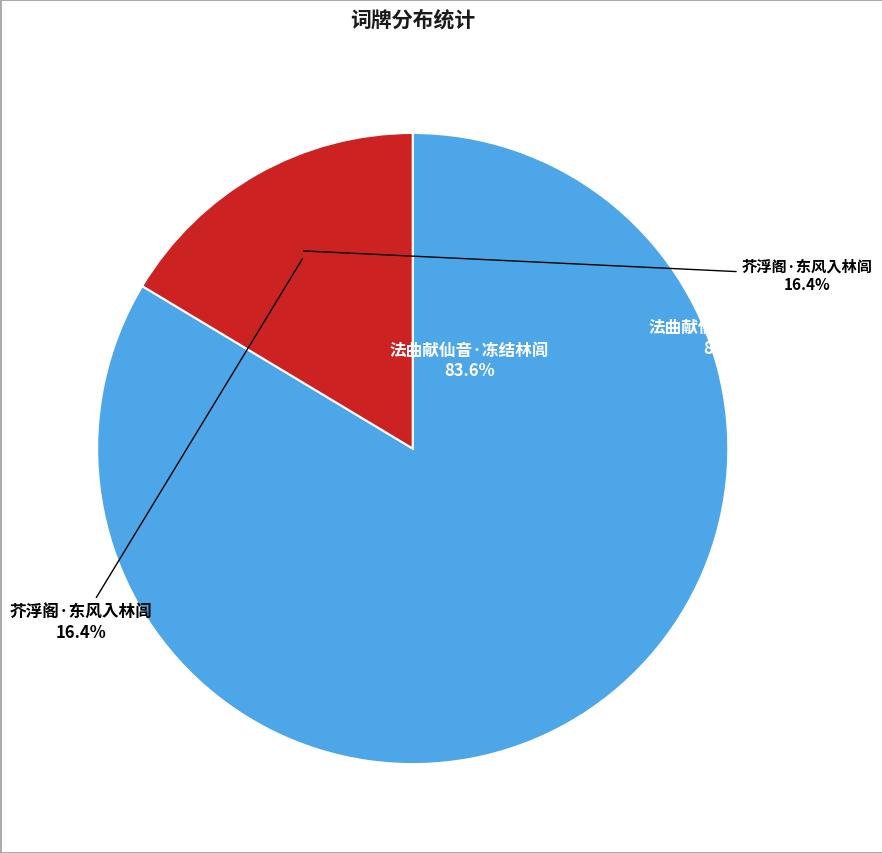

True or false: 法曲献仙音·冻结林闾 accounts for 84% of the total.

True